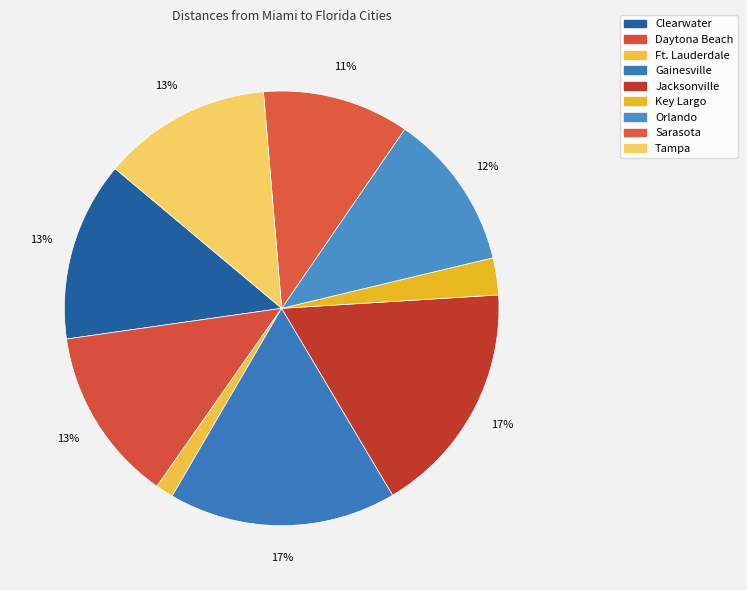

How many slices are in this pie chart?

9